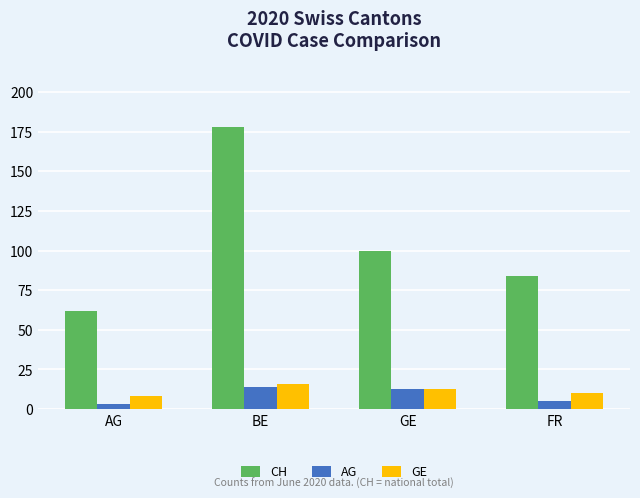

What is the label of the 4th bar from the left?

FR